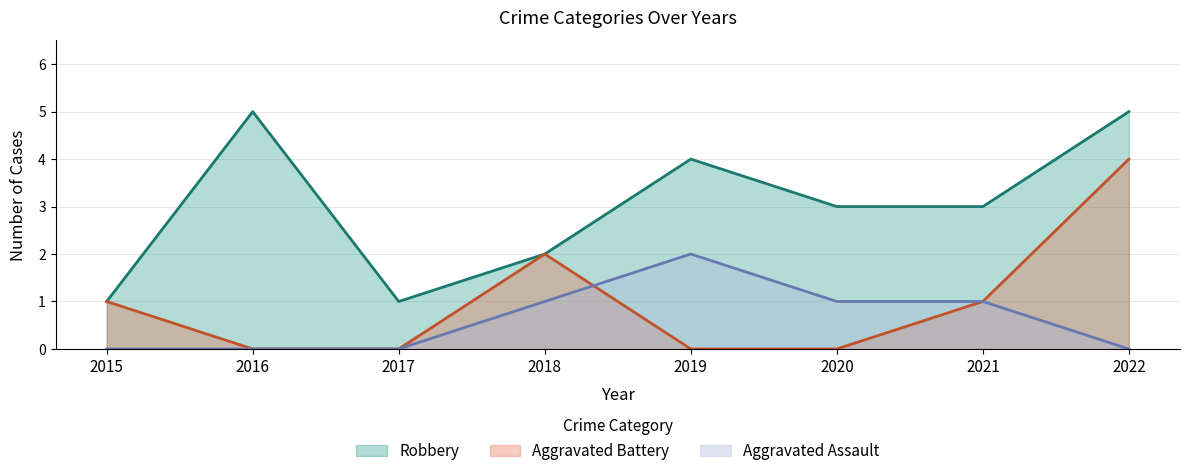

True or false: Aggravated Assault has more than 0 interior local peaks.

True